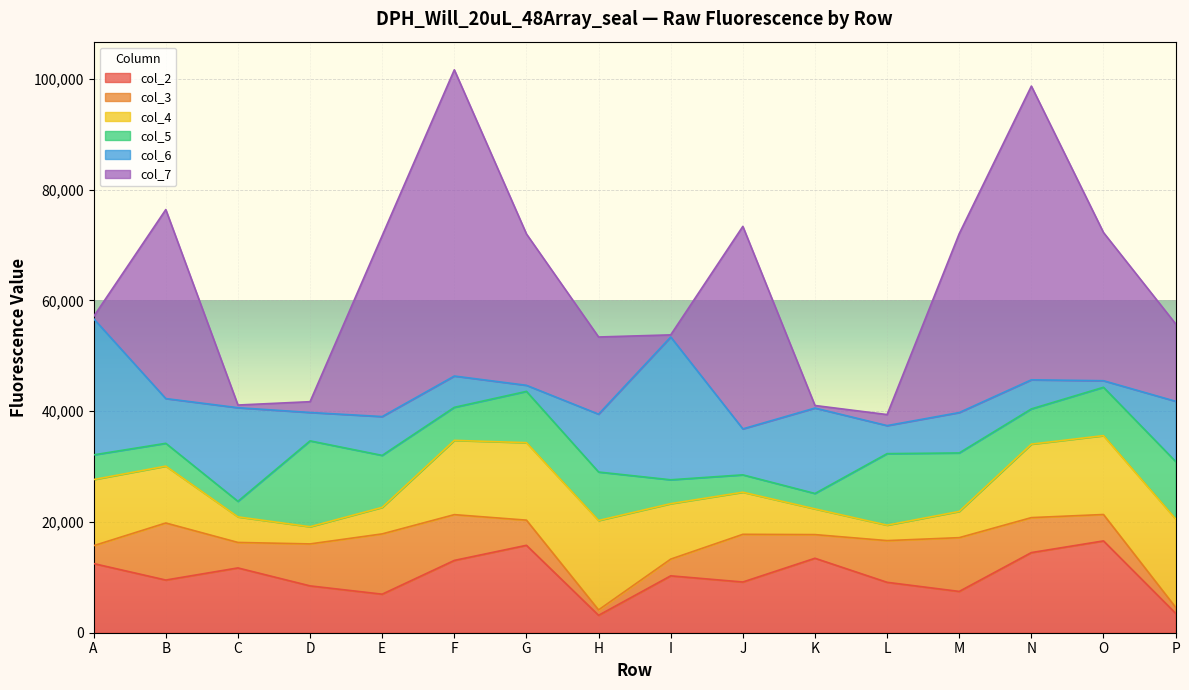

In col_6, how many points are lower than both neighbors (excluding endpoints)?

6